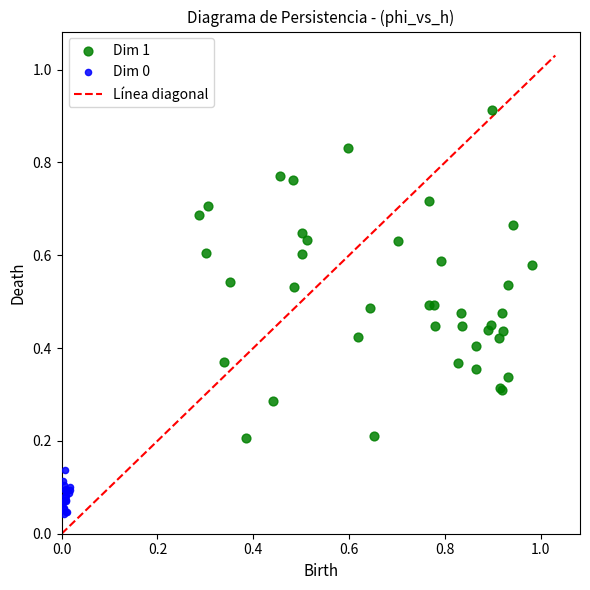

Which series has the largest Y range (max minus min)?

Dim 1